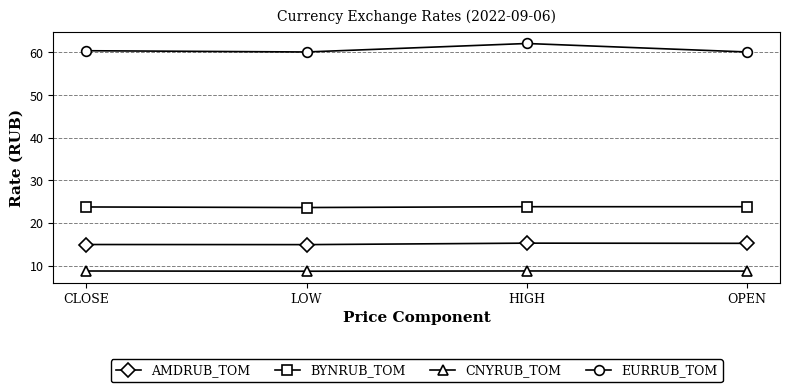

What is the minimum value shown in the chart?

8.7